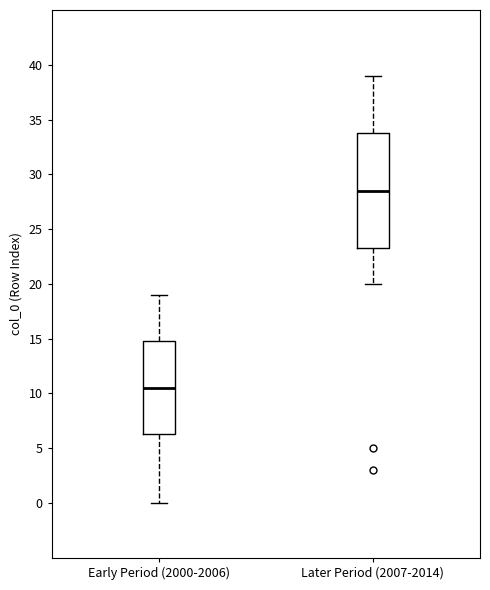

Reading left to right, read every box against the y-axis: the position of its median line, the range the box covers, and the ends of its whiskers. The values are not printed on the chart, so give them approximately, as read against the axis.

Early Period (2000-2006): median 10.5, box 6.5 to 15.0, whiskers 0.0 to 19.0
Later Period (2007-2014): median 28.5, box 23.5 to 34.0, whiskers 20.0 to 39.0